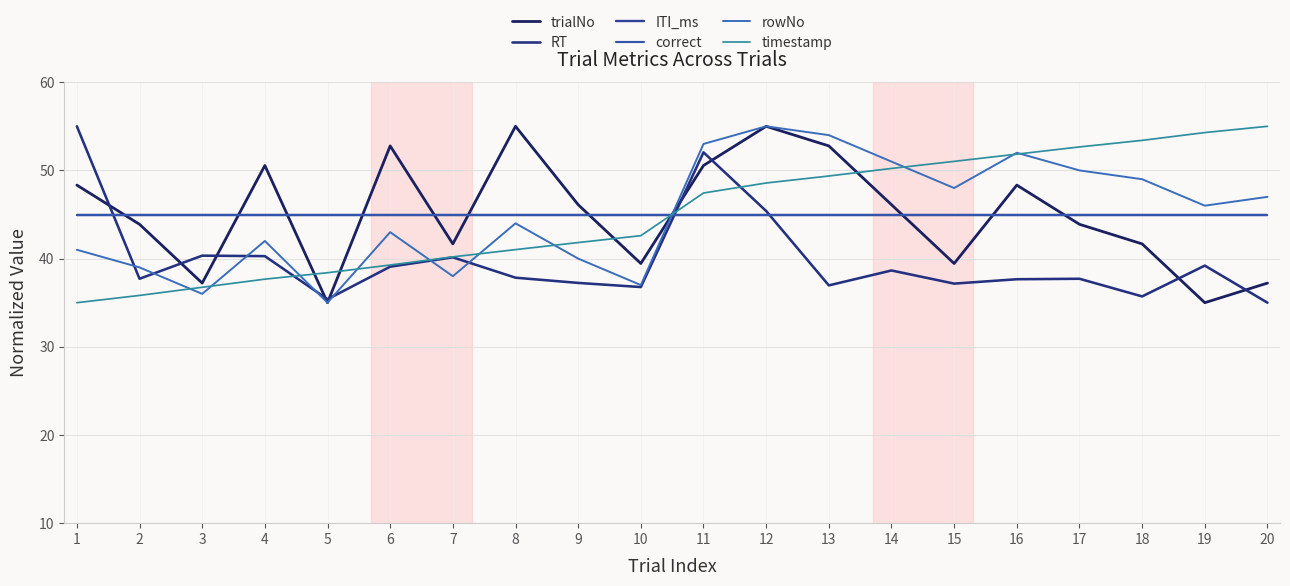

True or false: correct and ITI_ms cross at least once.

False